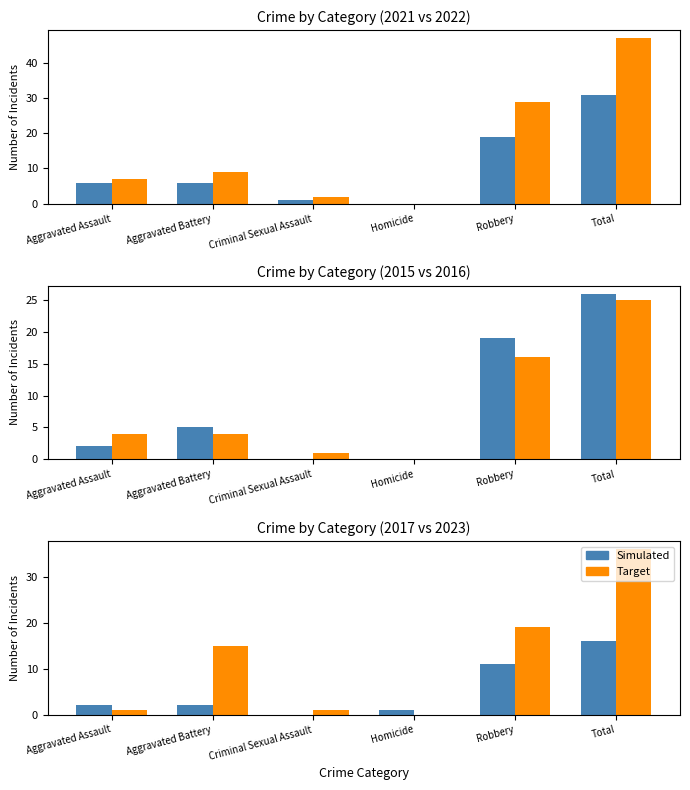

Reading left to right, list all the values displayed in this chart.

2021: Aggravated Assault=6	Aggravated Battery=6	Criminal Sexual Assault=1	Homicide=0	Robbery=19	Total=31
2022: Aggravated Assault=7	Aggravated Battery=9	Criminal Sexual Assault=2	Homicide=0	Robbery=29	Total=47
2015: Aggravated Assault=2	Aggravated Battery=5	Criminal Sexual Assault=0	Homicide=0	Robbery=19	Total=26
2016: Aggravated Assault=4	Aggravated Battery=4	Criminal Sexual Assault=1	Homicide=0	Robbery=16	Total=25
2023: Aggravated Assault=1	Aggravated Battery=15	Criminal Sexual Assault=1	Homicide=0	Robbery=19	Total=36
2017: Aggravated Assault=2	Aggravated Battery=2	Criminal Sexual Assault=0	Homicide=1	Robbery=11	Total=16